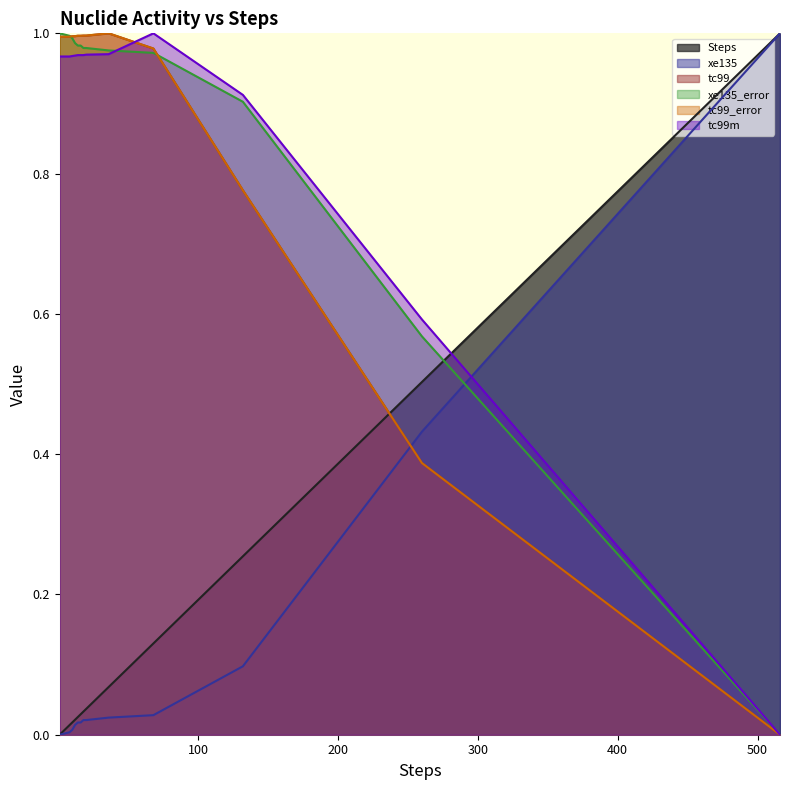

Between which two adjacent categories do tc99_error and Steps first intersect?

132 and 260